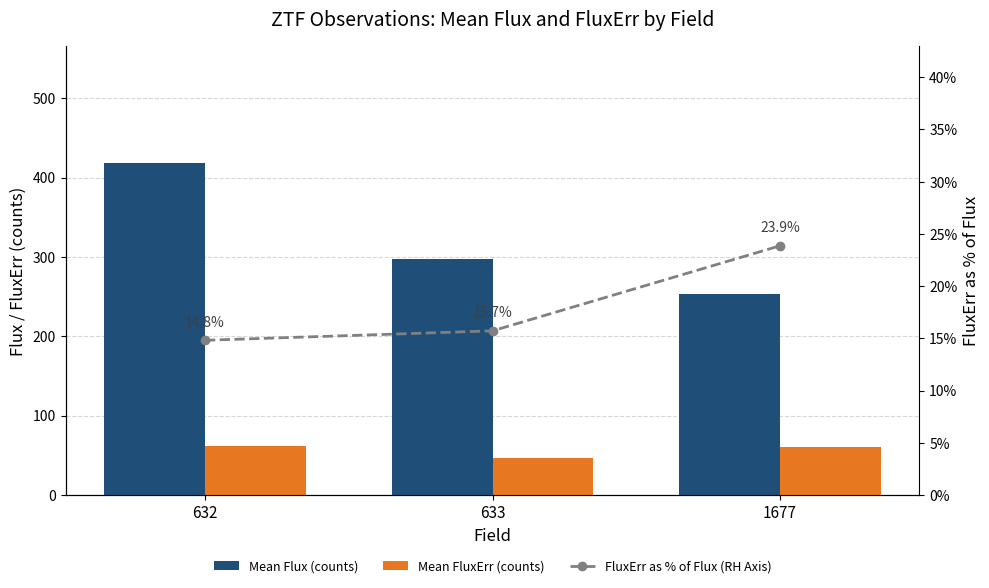

Rank the categories by FluxErr as % of Flux (RH Axis) value from highest to lowest.

1677, 633, 632